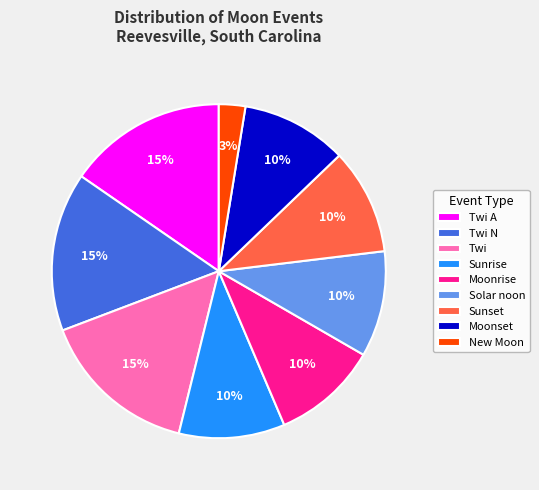

Is it true that Sunrise is 24% of the pie?

False